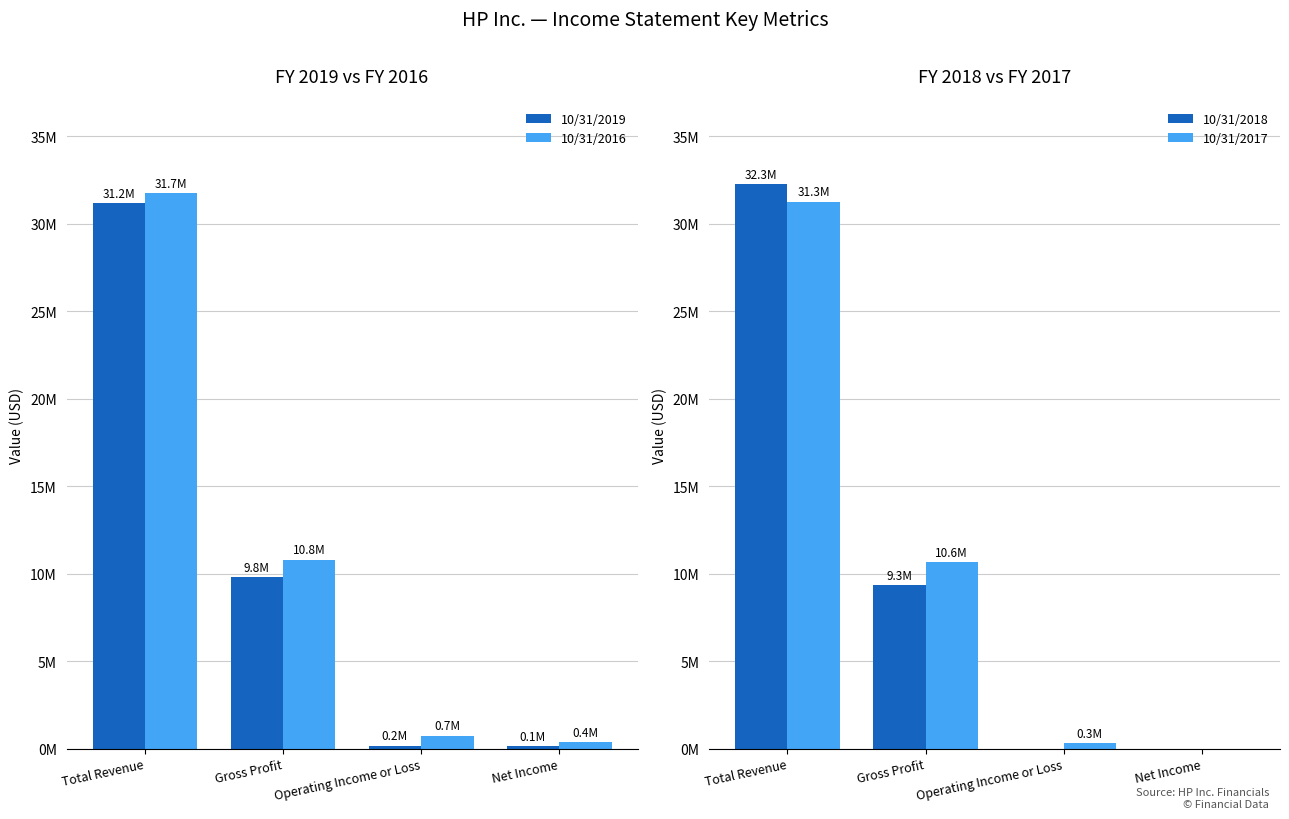

What is the difference between the maximum and minimum values in the 10/31/2018 series?

33642069